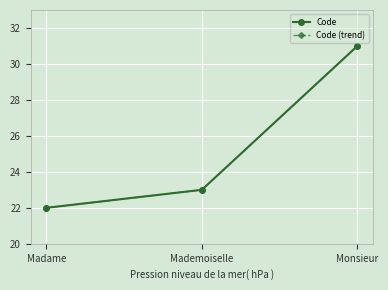

What is the difference between the second highest and minimum values in the Code (trend) series?

1